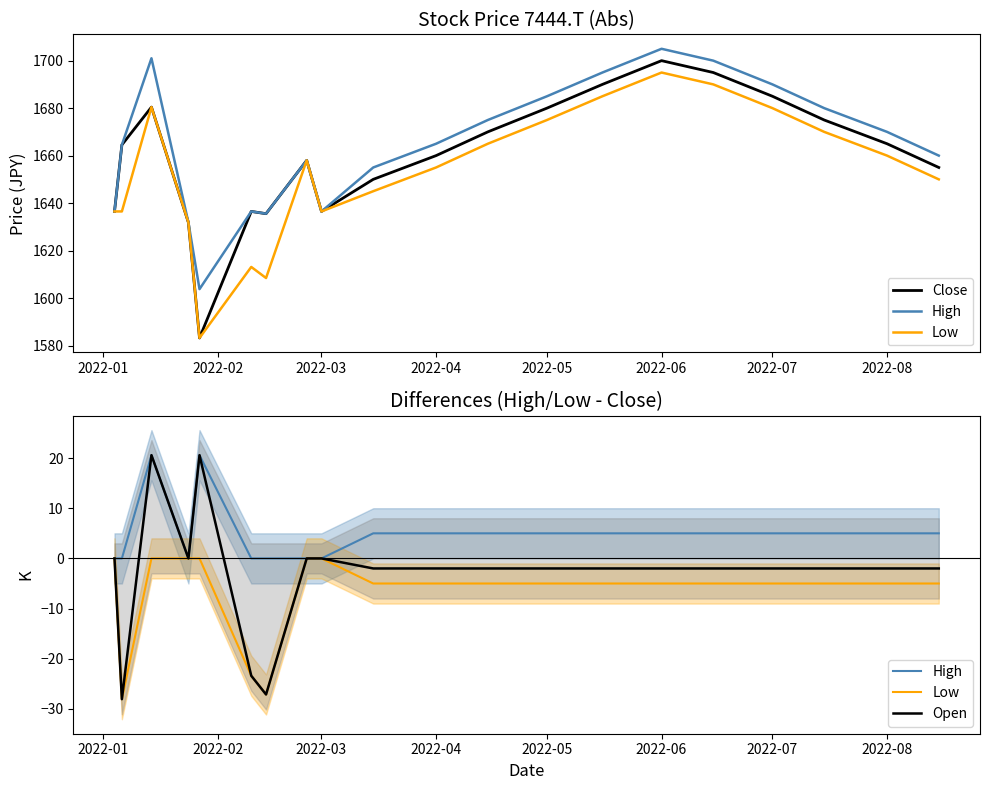

Which series has the largest total across all categories?

Close